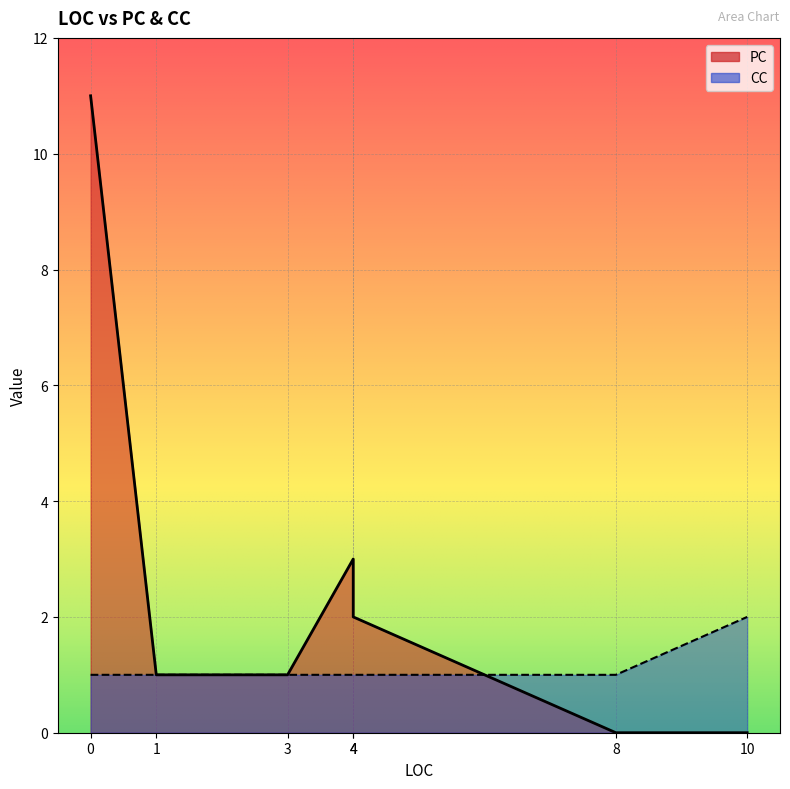

What is the total value across all series at 4?

4